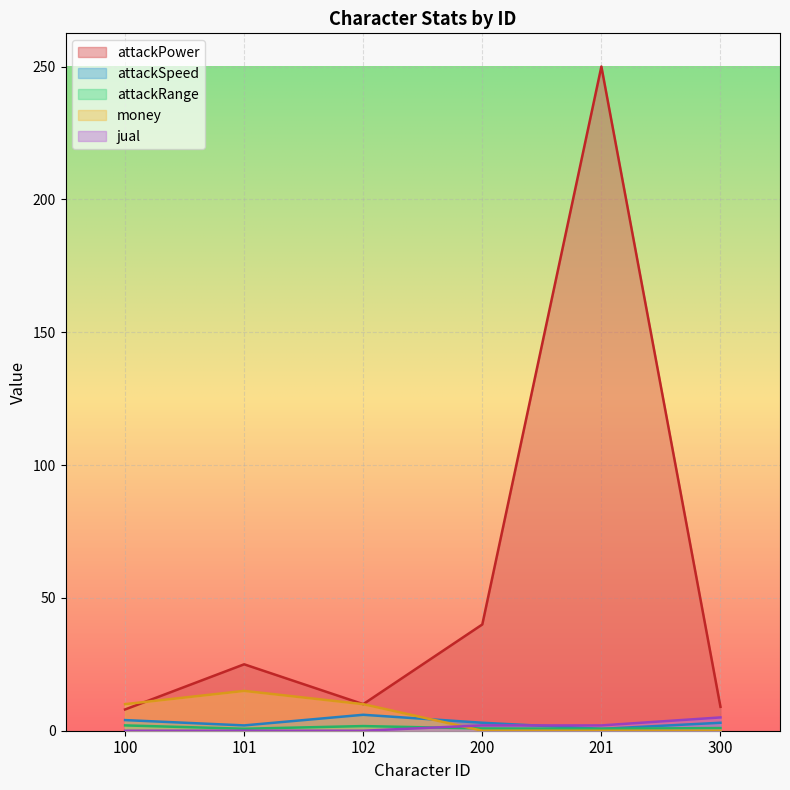

What is the value of the attackPower point at the 1st from the left?

8.0